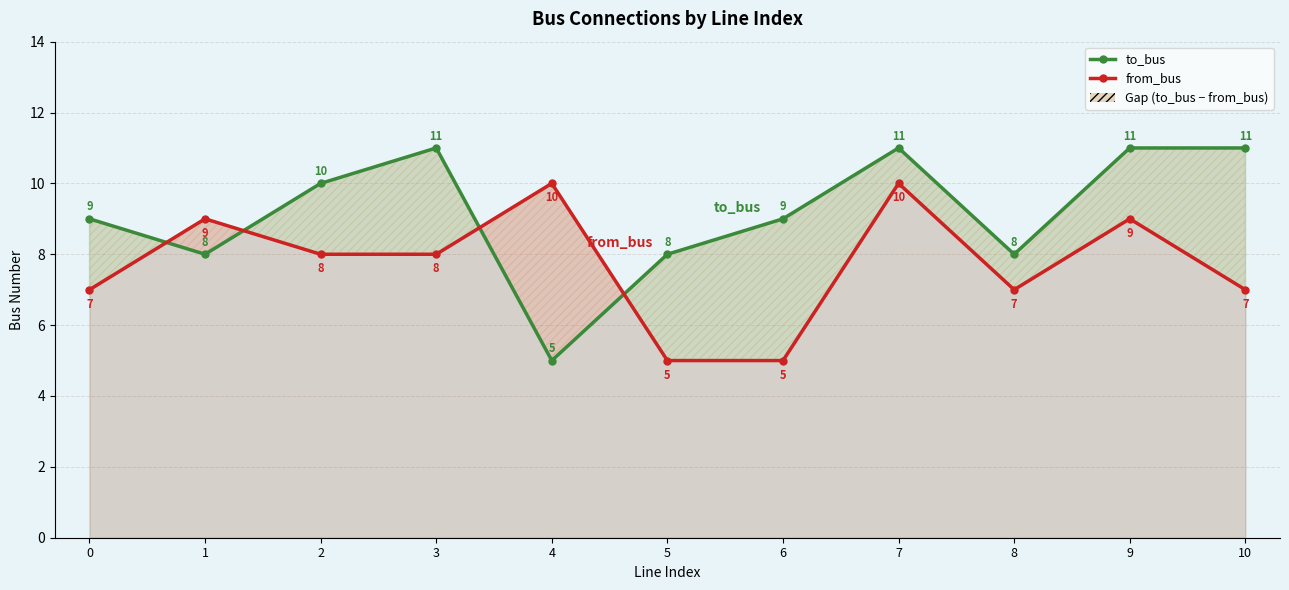

At which label does from_bus reach its peak?

4